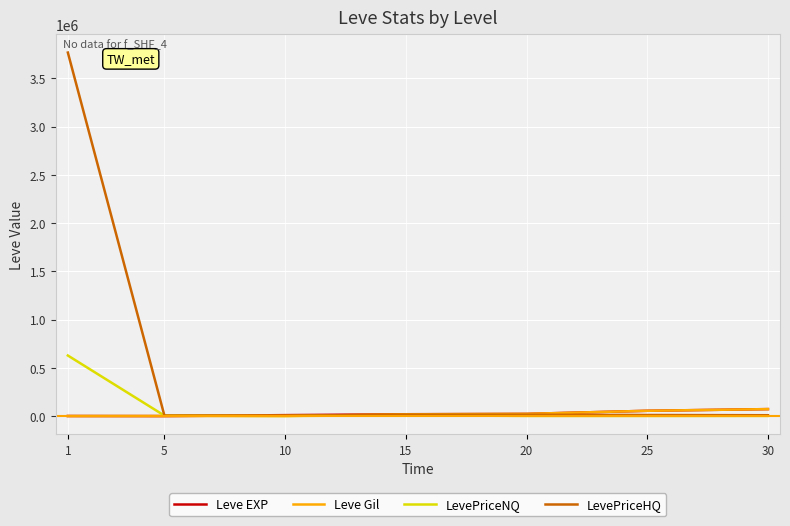

What is the maximum value shown in the chart?

3766606.2